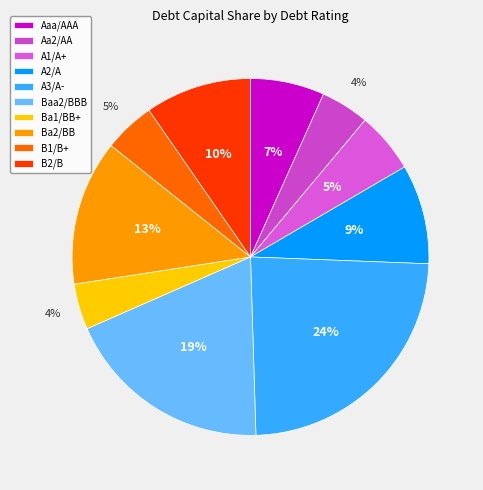

Count the number of slices in the pie.

10